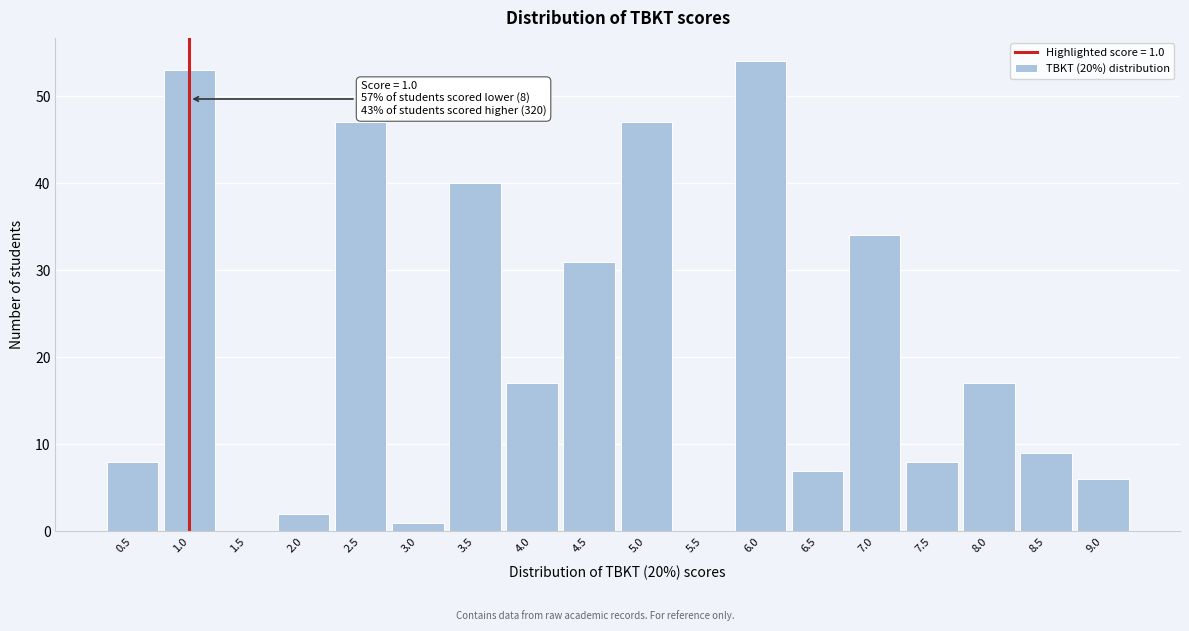

Reading left to right, transcribe all the data shown in this chart.

0.5=8	1.0=53	1.5=0	2.0=2	2.5=47	3.0=1	3.5=40	4.0=17	4.5=31	5.0=47	5.5=0	6.0=54	6.5=7	7.0=34	7.5=8	8.0=17	8.5=9	9.0=6